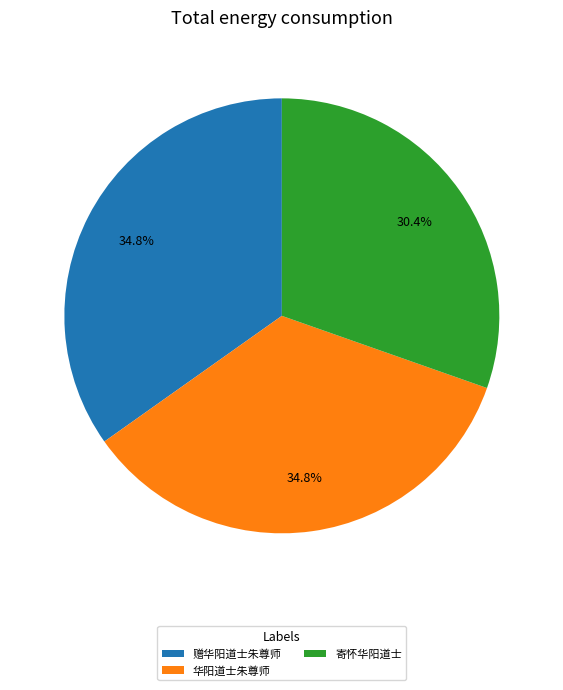

What portion of the pie excludes 寄怀华阳道士?

69.6%